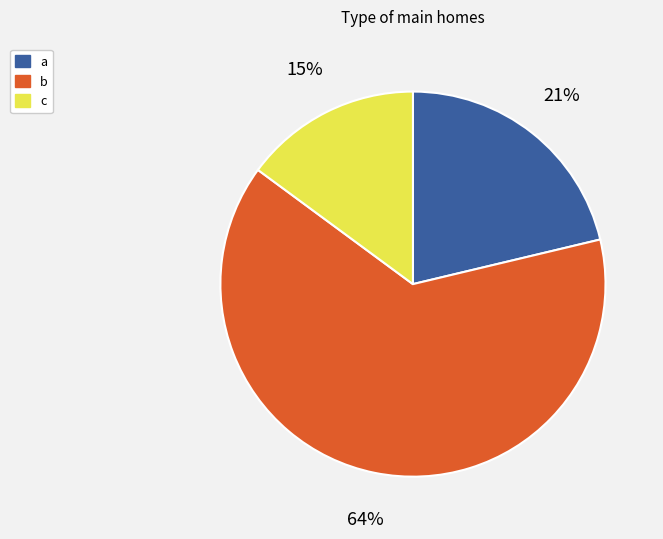

What is the ratio of the value at c to the value at a?

0.7